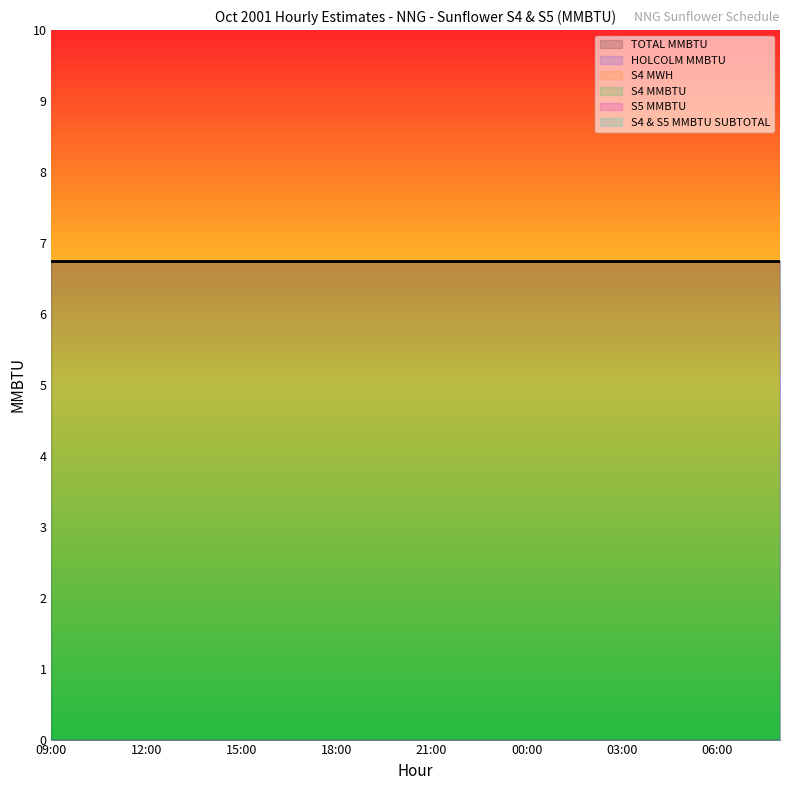

What is the spread (max minus min) of values at 06:00?

6.8